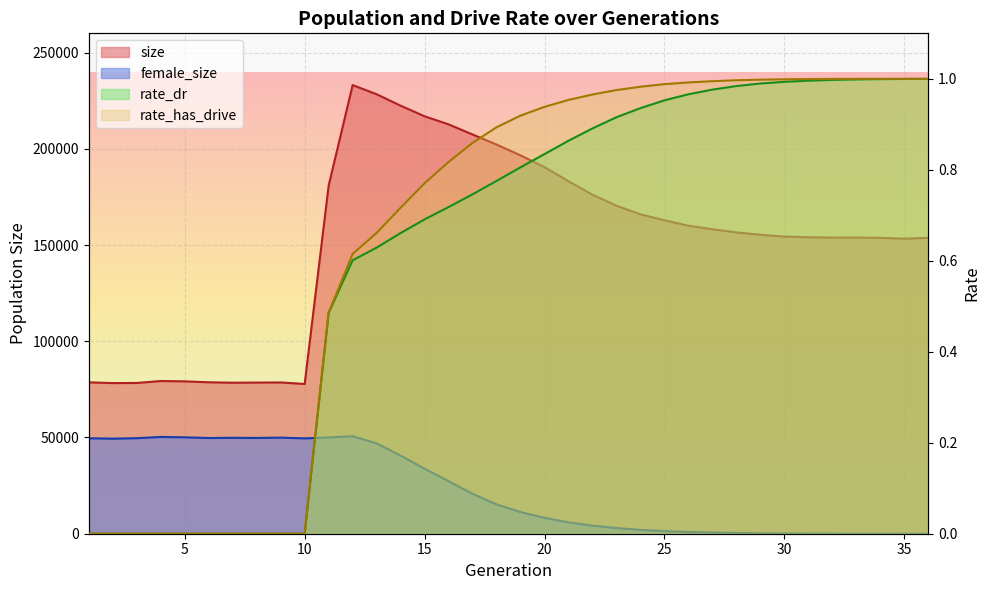

At which category is the sum across all series the highest?

12